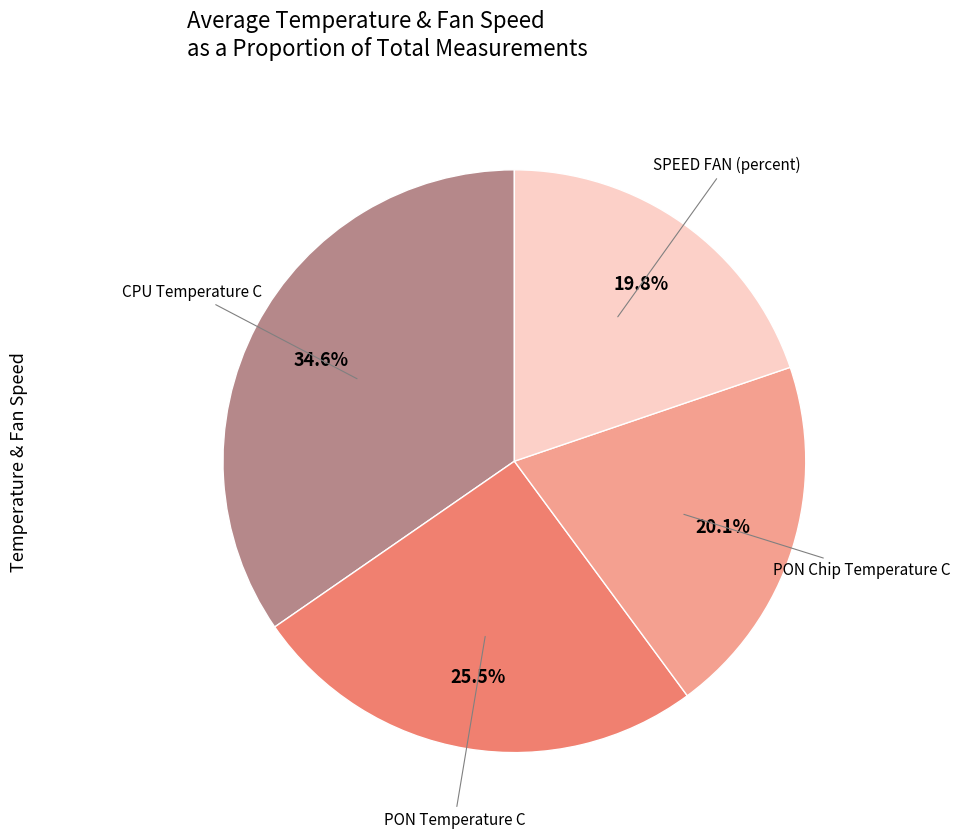

Count the number of slices in the pie.

4